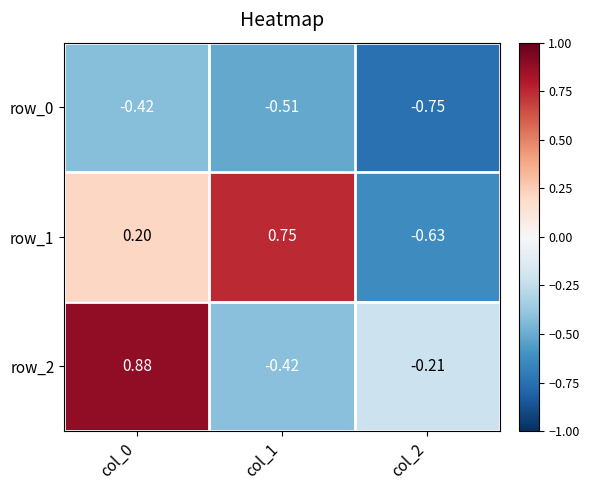

Reading left to right, list all the values displayed in this chart.

row_0: col_0=-0.4	col_1=-0.5	col_2=-0.7
row_1: col_0=0.2	col_1=0.7	col_2=-0.6
row_2: col_0=0.9	col_1=-0.4	col_2=-0.2